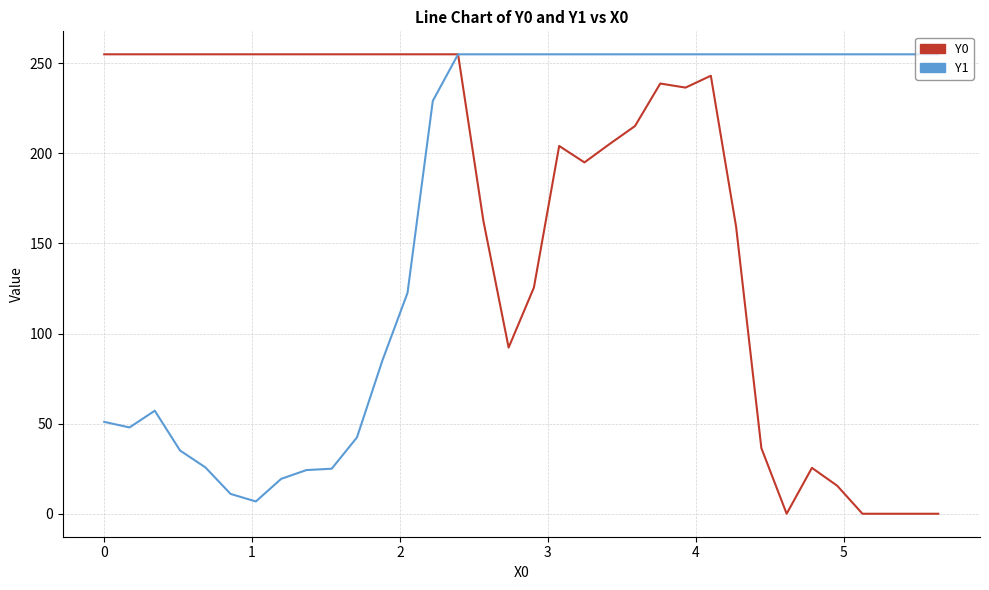

What is the maximum value shown in the chart?

255.0